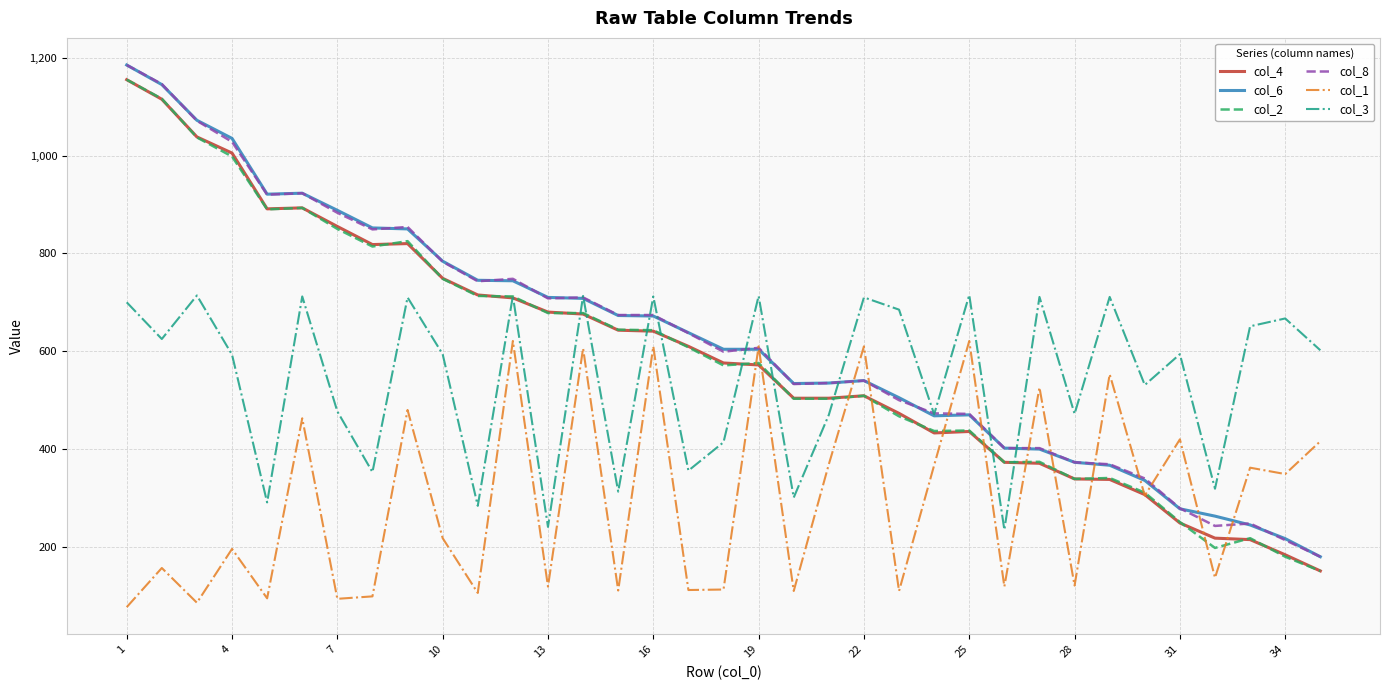

True or false: col_6 and col_4 intersect in this chart.

False